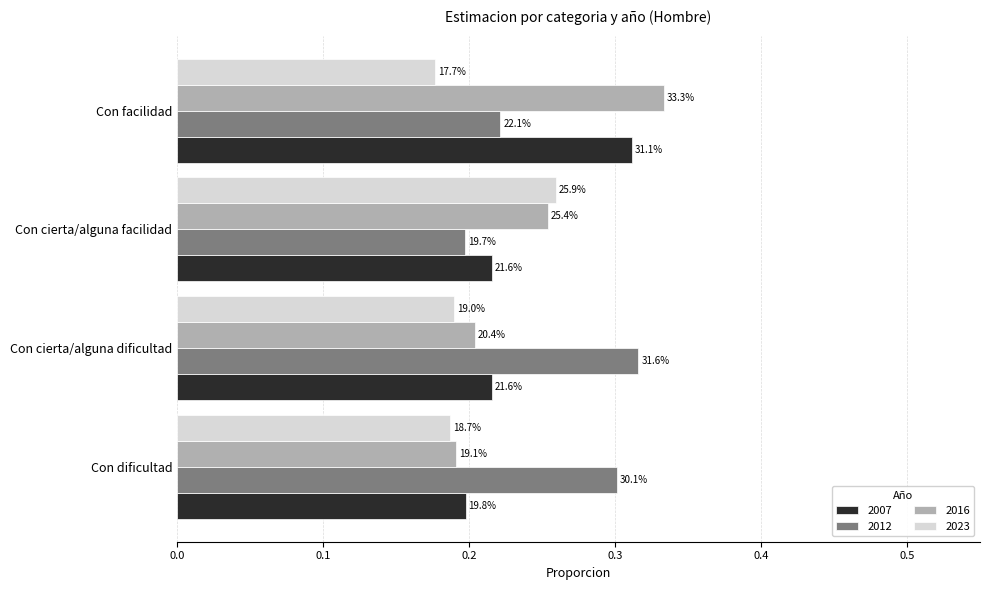

True or false: 2016 has a value of 0.3 at Con cierta/alguna dificultad.

False